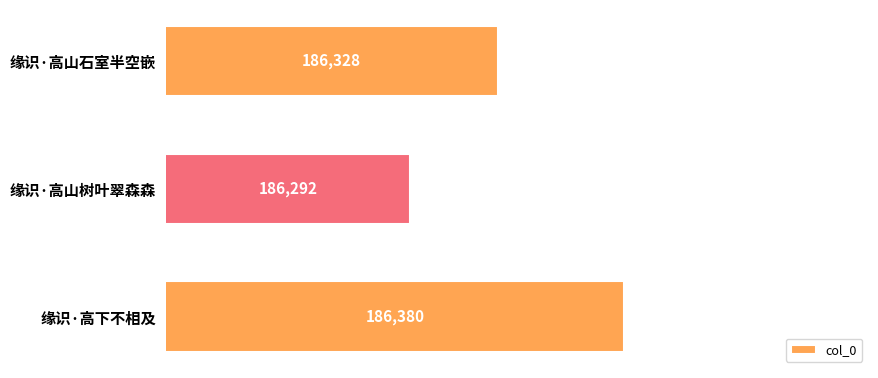

Which label corresponds to the largest value in the chart?

缘识·高下不相及